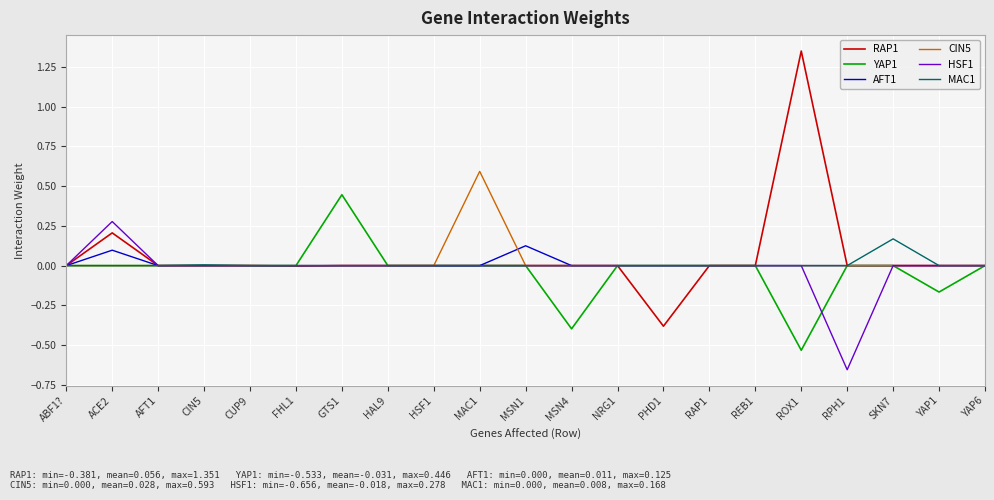

What is the minimum value for RAP1?

-0.4